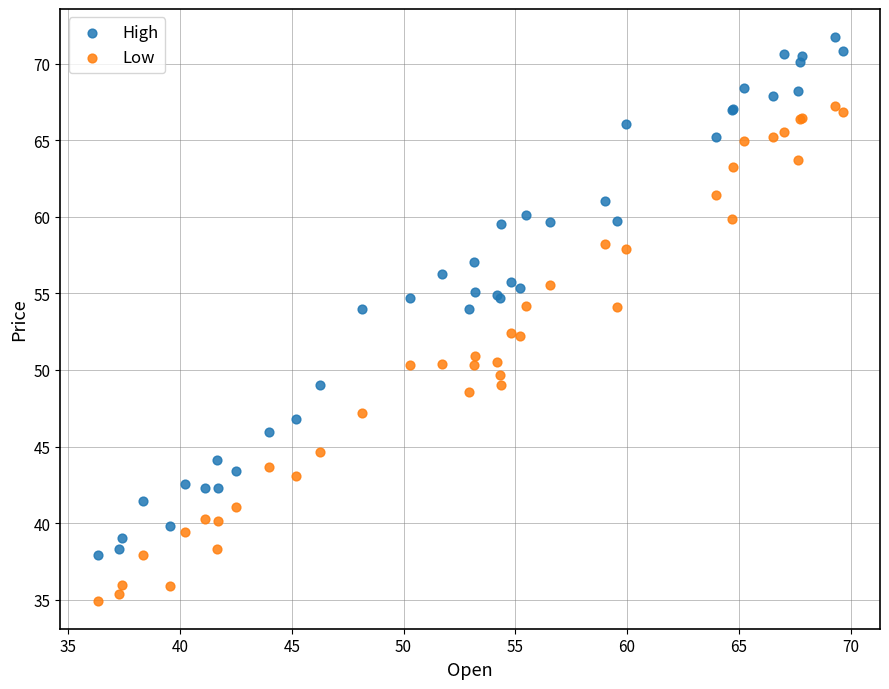

Which series has the widest spread of Y values?

High